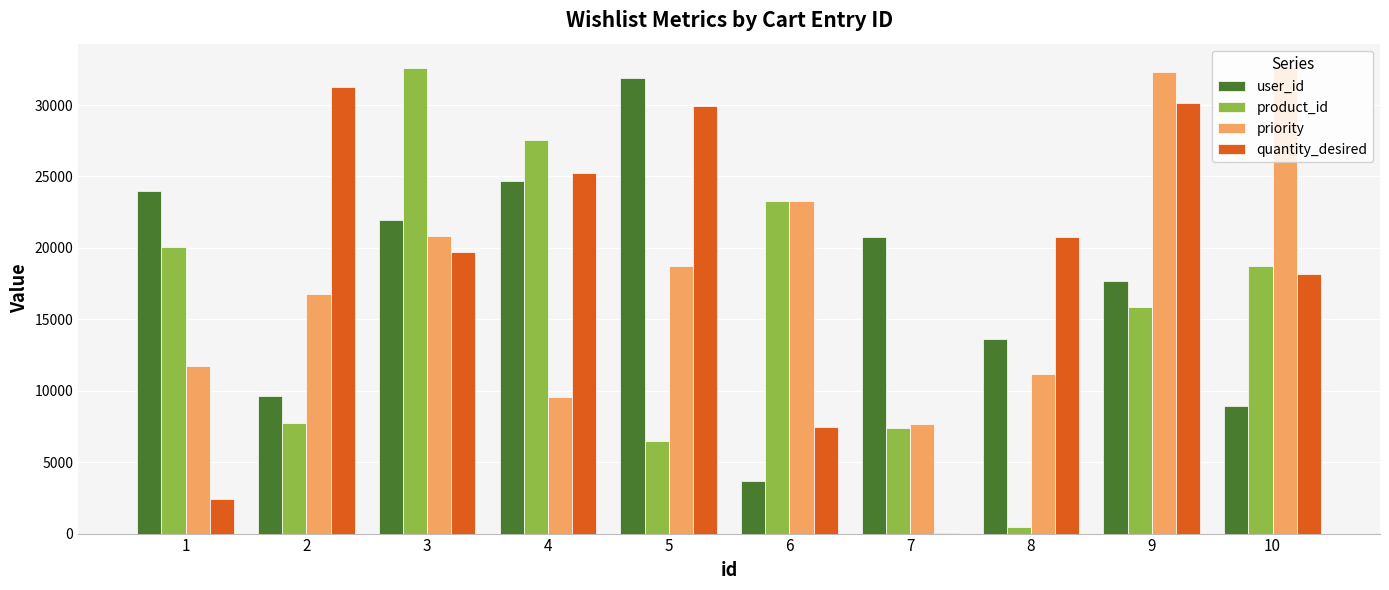

Is the value of user_id at 10 greater than the value of product_id at 9?

No